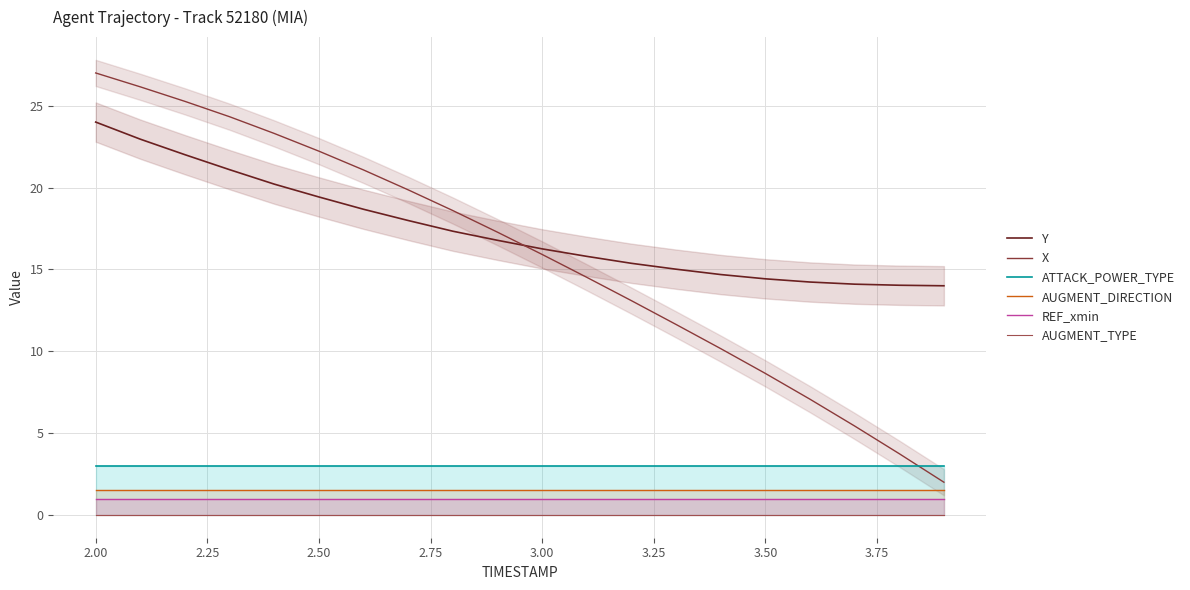

True or false: REF_xmin and X cross at least once.

False